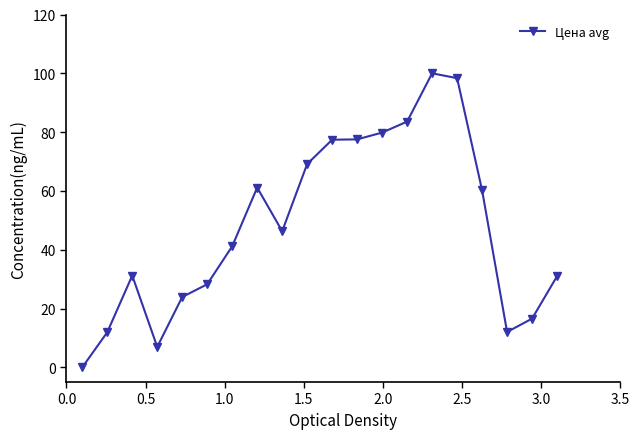

What is the value of the 20th point from the left?

31.0